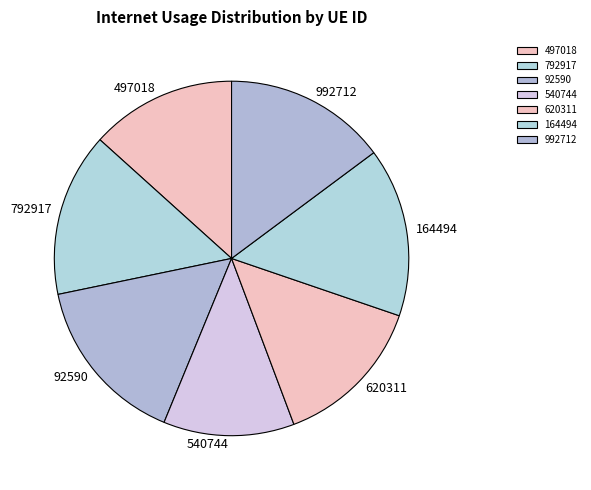

Which has a higher value, 540744 or 92590?

92590